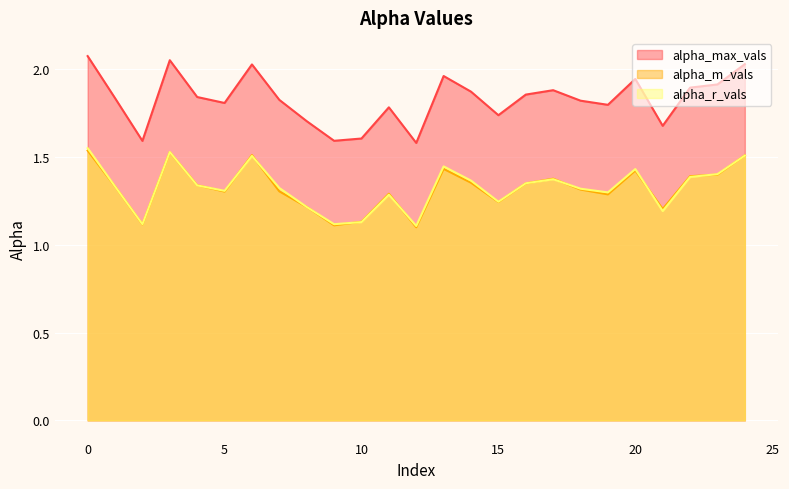

What are all the series names shown in the legend?

alpha_max_vals, alpha_m_vals, alpha_r_vals